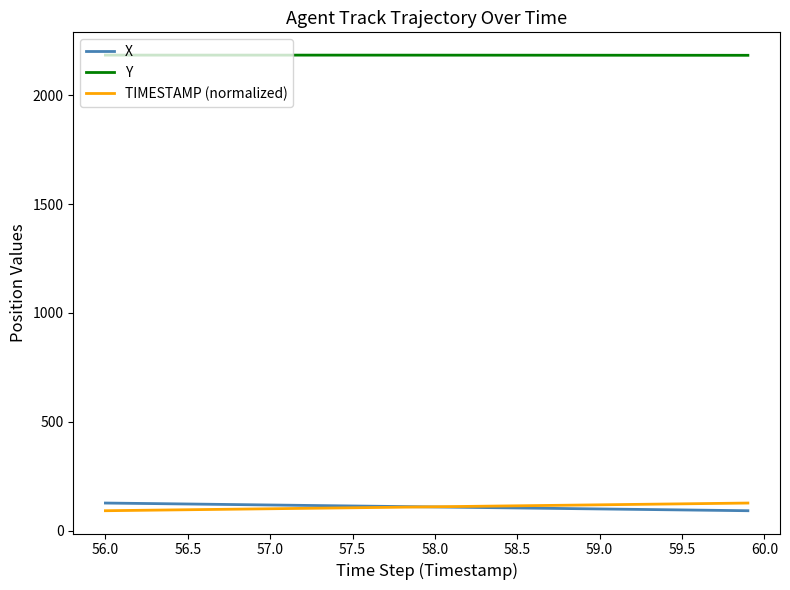

True or false: TIMESTAMP (normalized) and Y intersect in this chart.

False